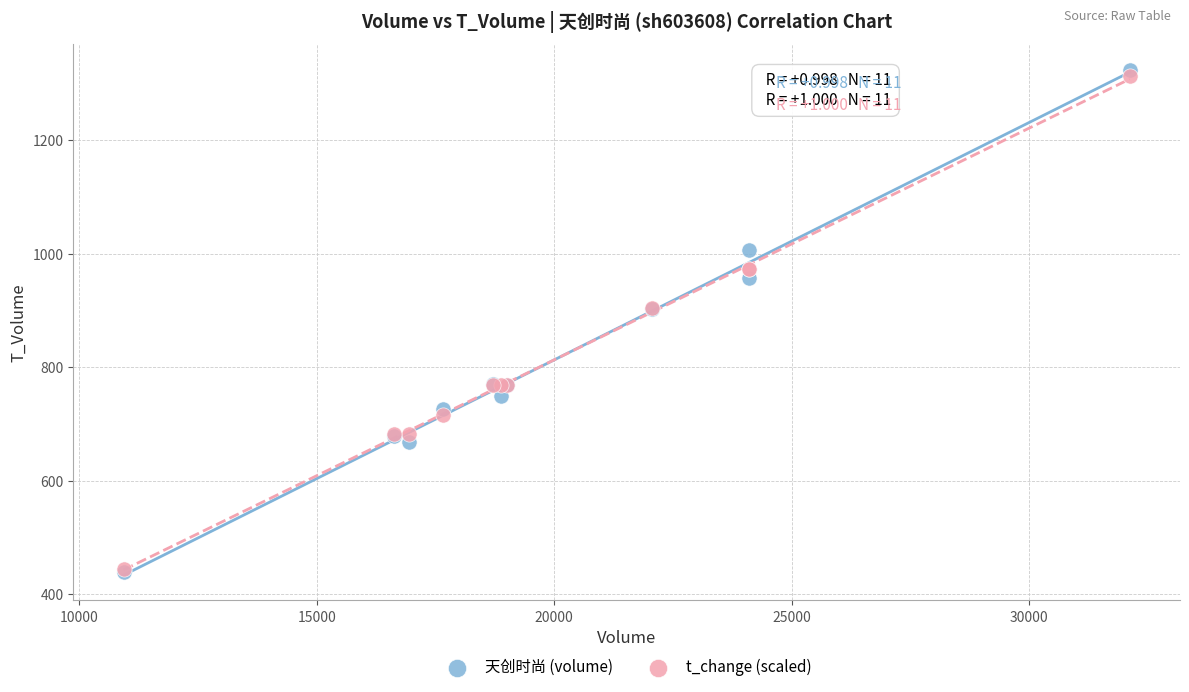

What are all the series names shown in the legend?

天创时尚 (volume), t_change (scaled)